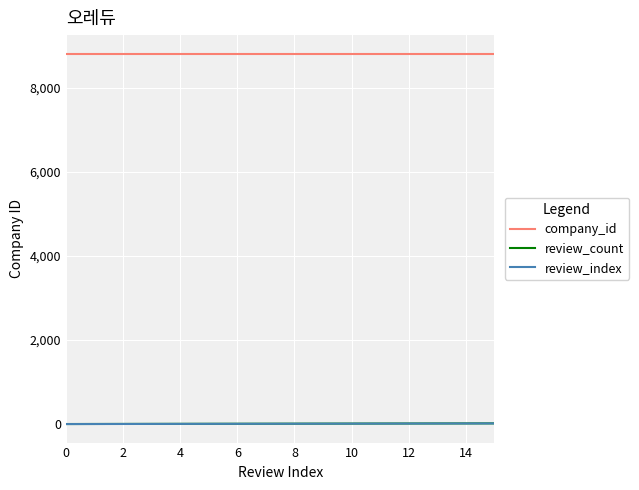

What is the greatest value displayed?

8807